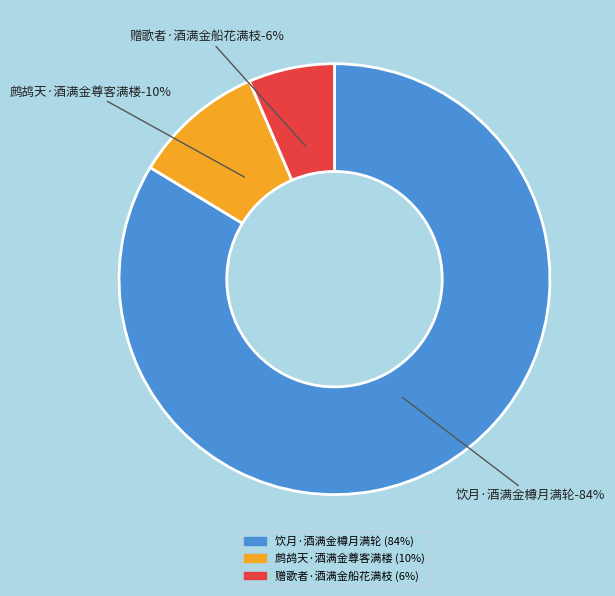

What percentage do 赠歌者·酒满金船花满枝 and 鹧鸪天·酒满金尊客满楼 together represent?

16.3%